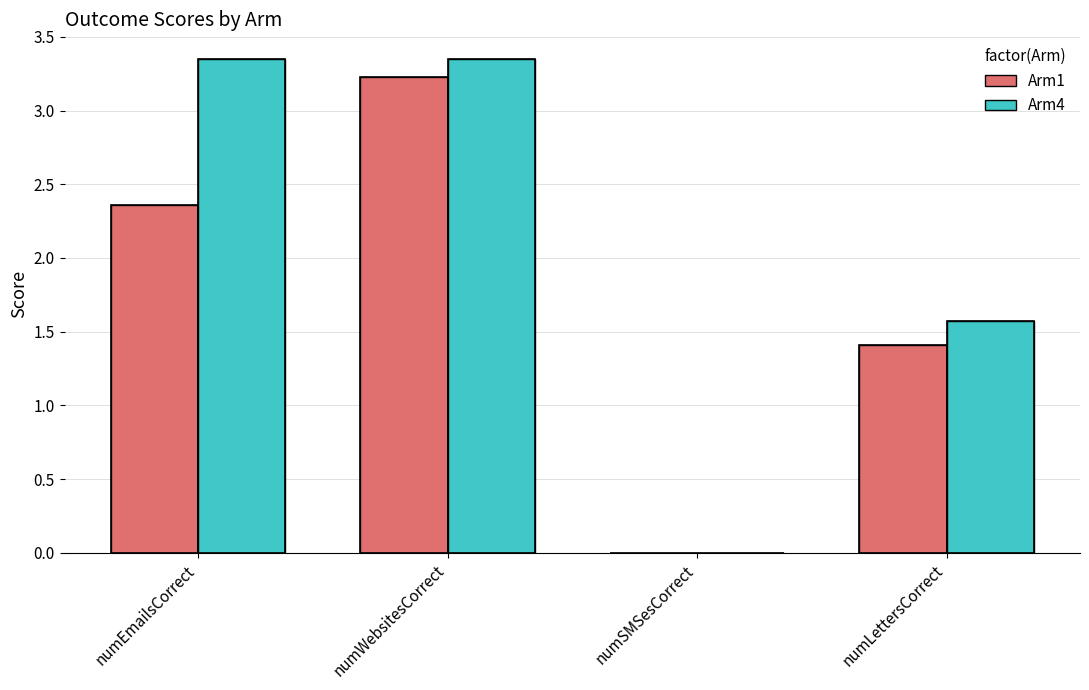

At which label does Arm4 first exceed 3?

numEmailsCorrect